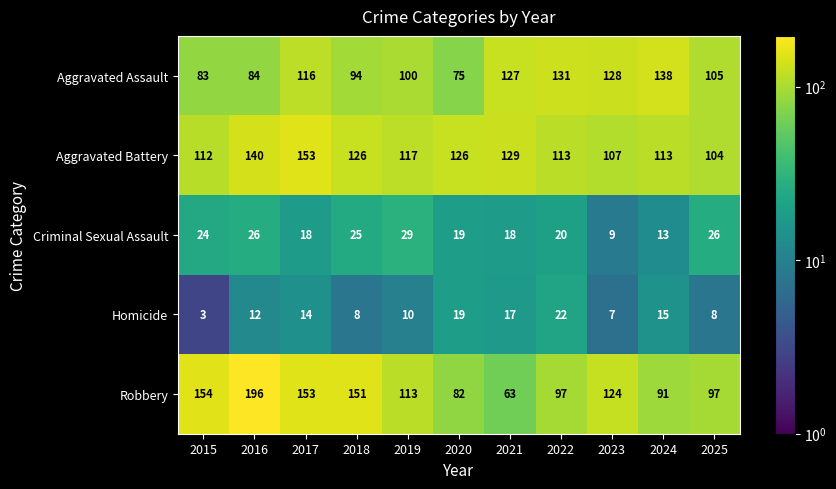

What is the spread (max minus min) of values at 2019?

107